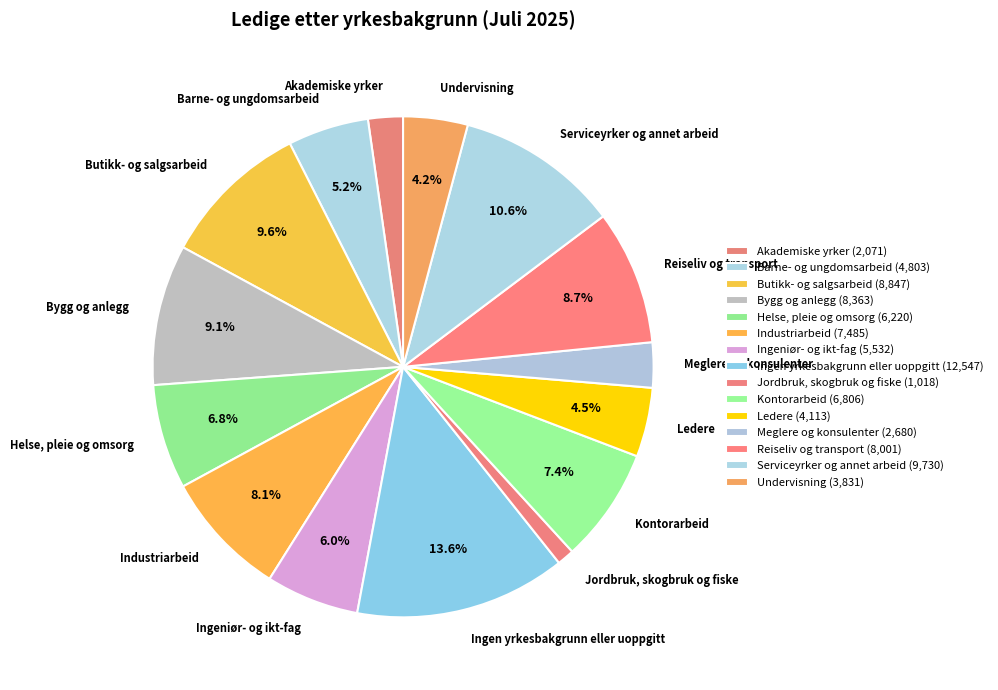

What portion of the pie excludes Ledere?

95.5%